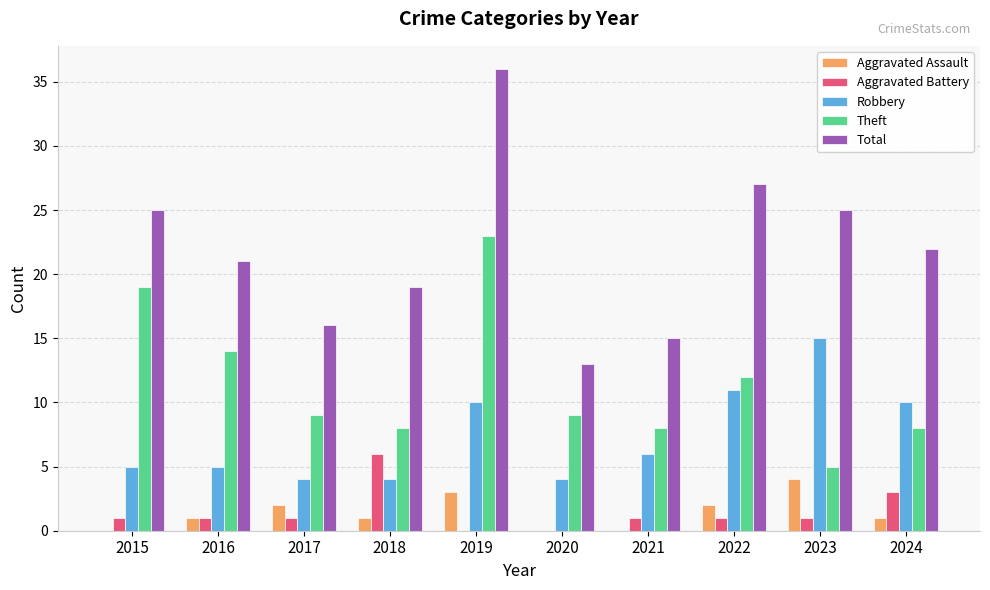

How many categories are shown in the chart?

10